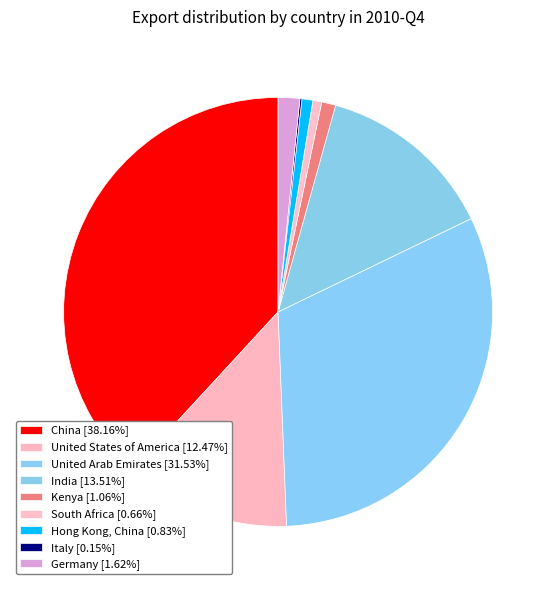

To the nearest percent, what portion does Germany represent?

2%